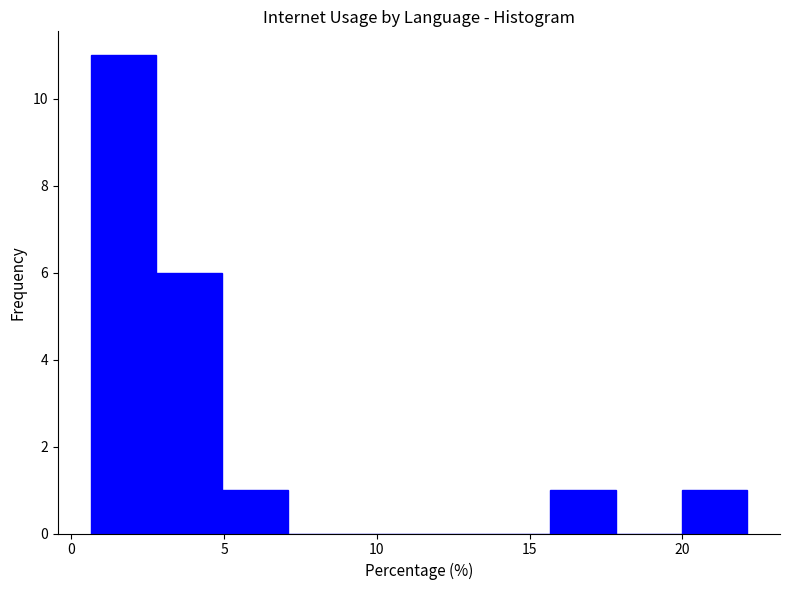

What is the height of the bar covering 0.5 to 3.0 on the x-axis? Neither the bar edges nor the heights are printed on the chart, so give them approximately, as read against the axes.

11